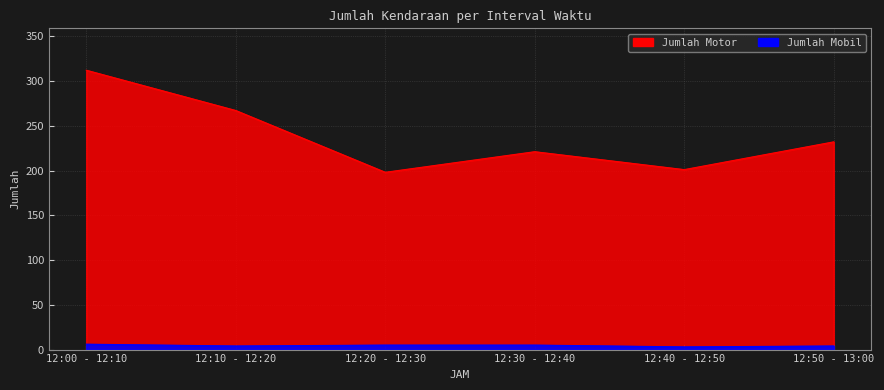

What is the value of the Jumlah Motor point at the 3rd from the left?

198